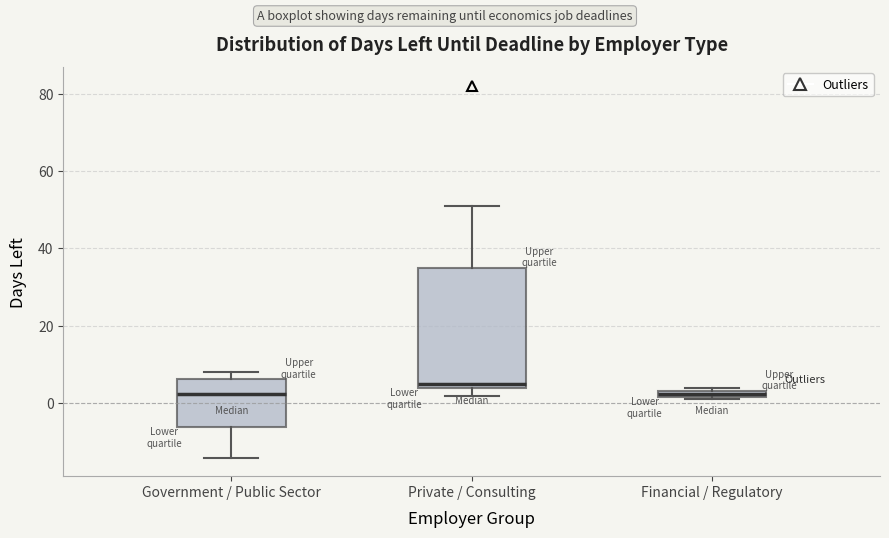

Which box's median line is the highest?

Private / Consulting